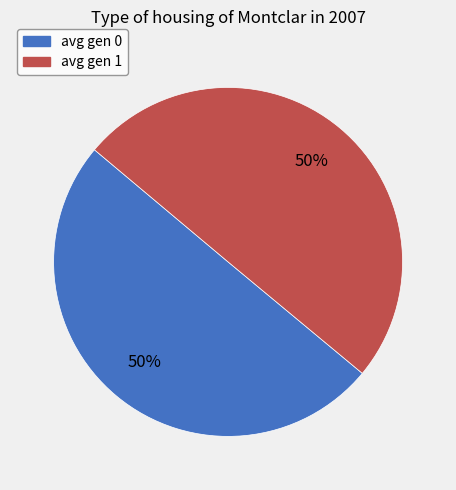

Count the number of slices in the pie.

2